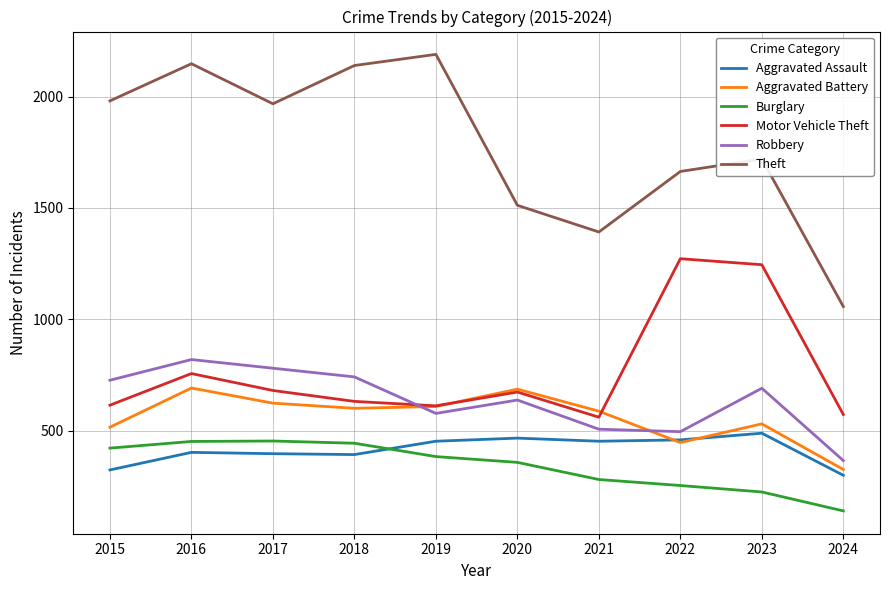

What is the difference between the highest and lowest values at 2017?

1572